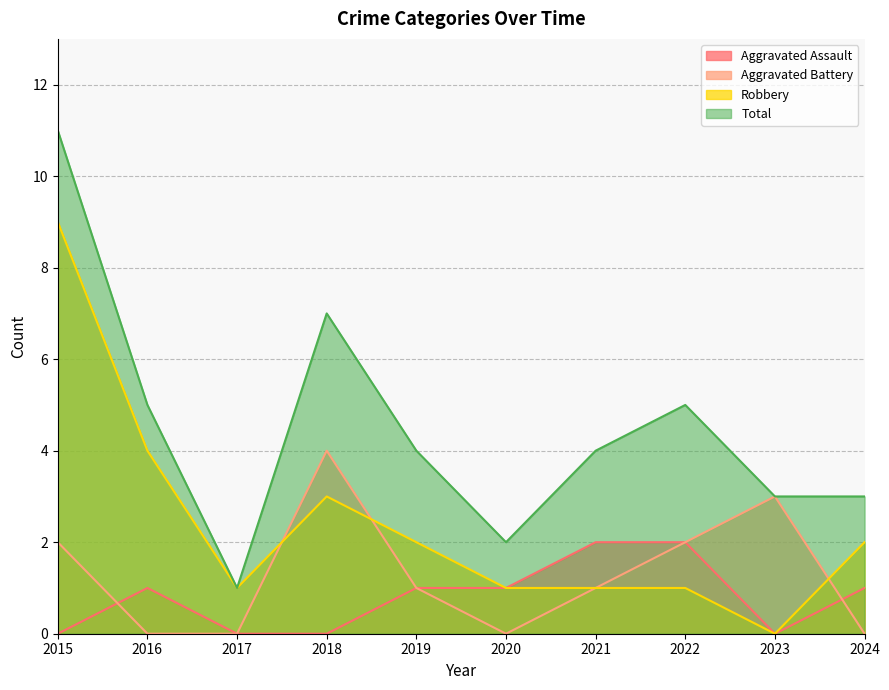

At which label does Total reach its minimum?

2017